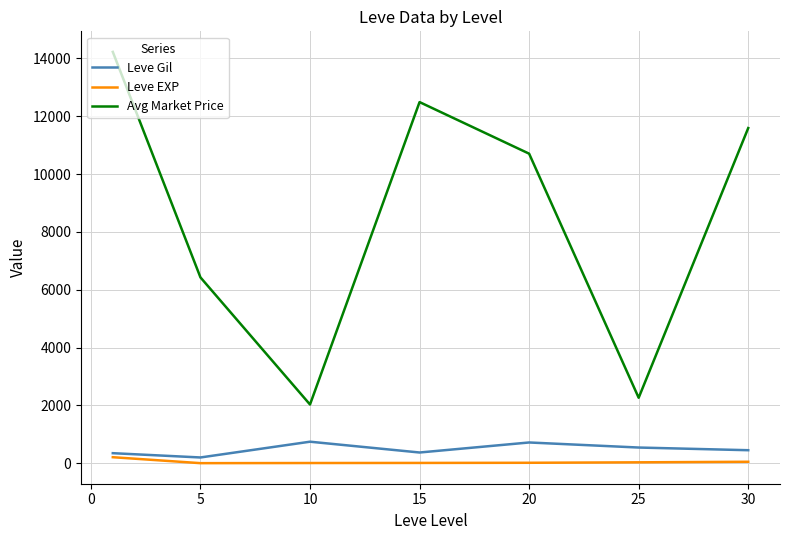

List the series in order of their peak value, lowest first.

Leve EXP, Leve Gil, Avg Market Price